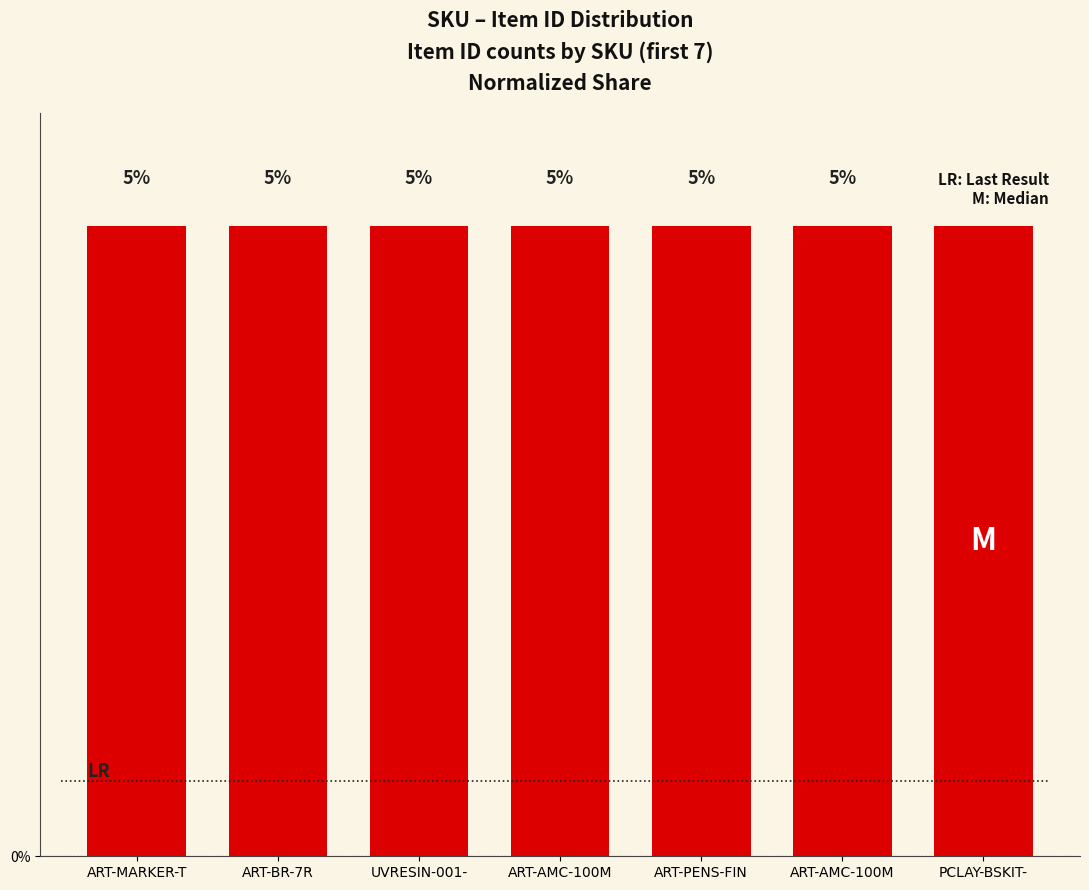

List the labels in order of value, largest first.

PCLAY-BSKIT-, ART-AMC-100M, ART-PENS-FIN, ART-AMC-100M, UVRESIN-001-, ART-BR-7R, ART-MARKER-T